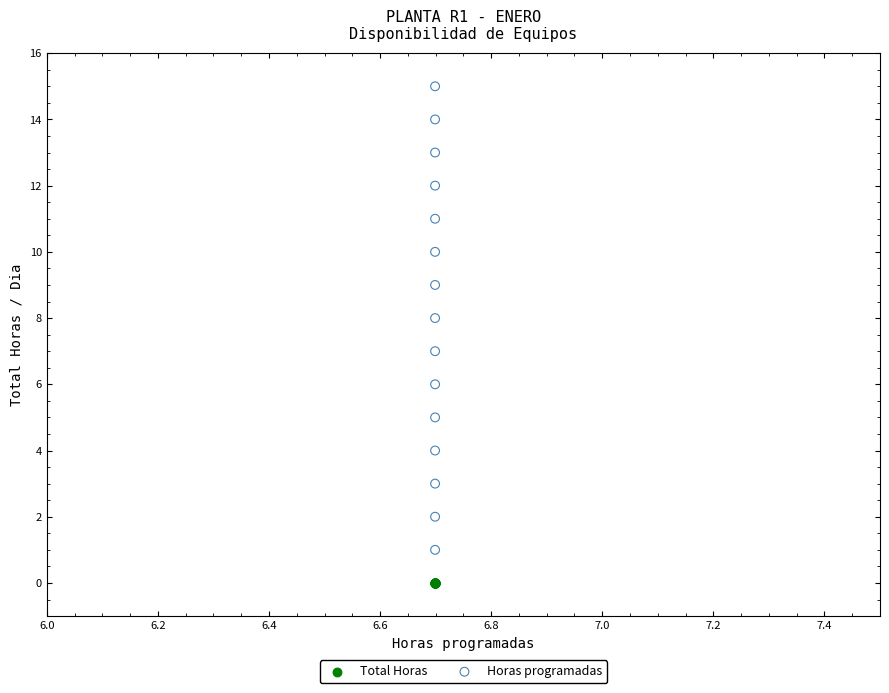

What are all the series names shown in the legend?

Total Horas, Horas programadas